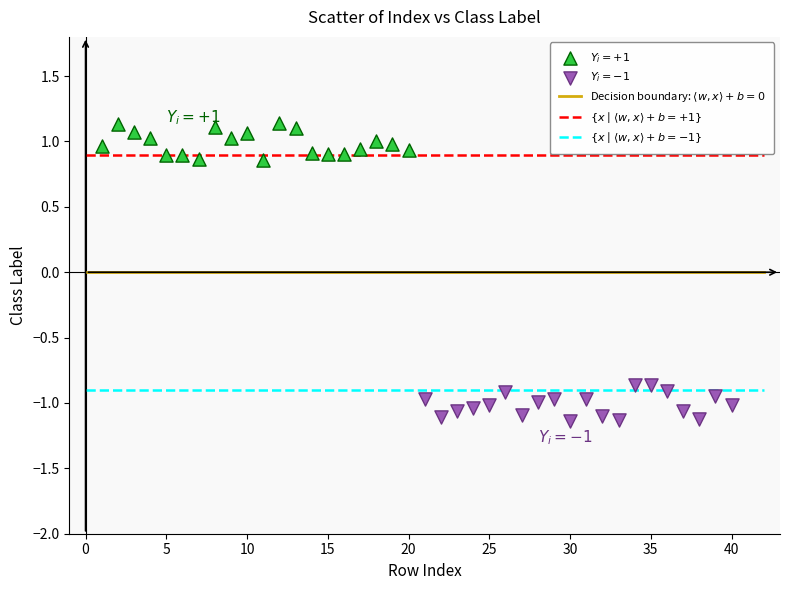

Which series contains the lowest Y value?

$Y_i = -1$